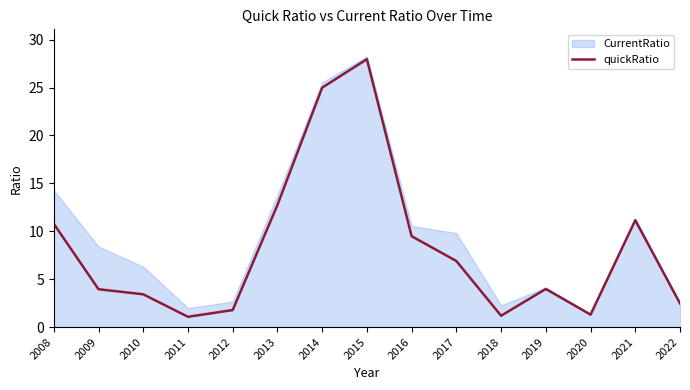

What is the ratio of the value at 2015 to the value at 2017?

4.1